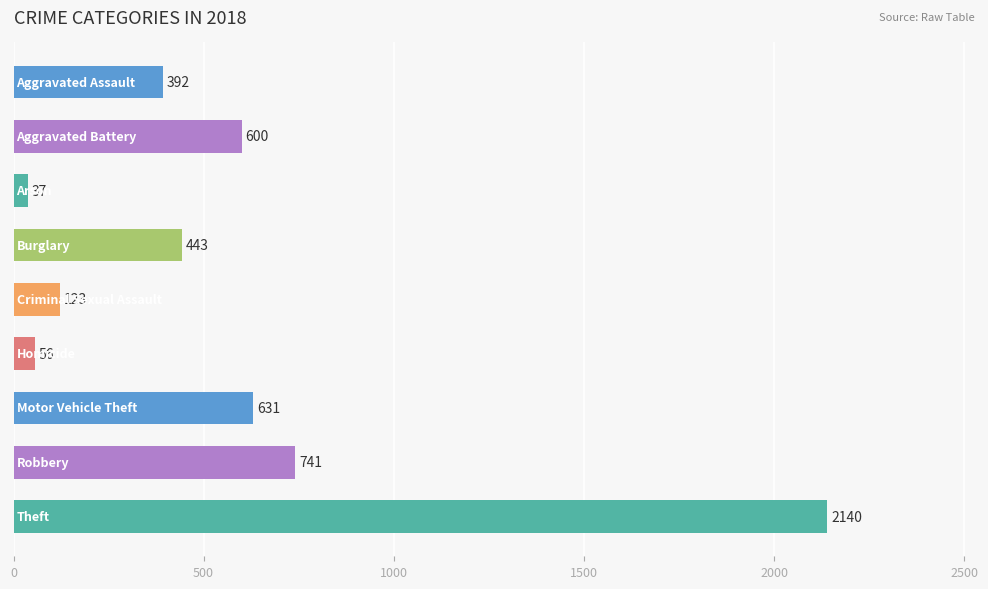

What is the difference between the maximum and minimum values?

2103